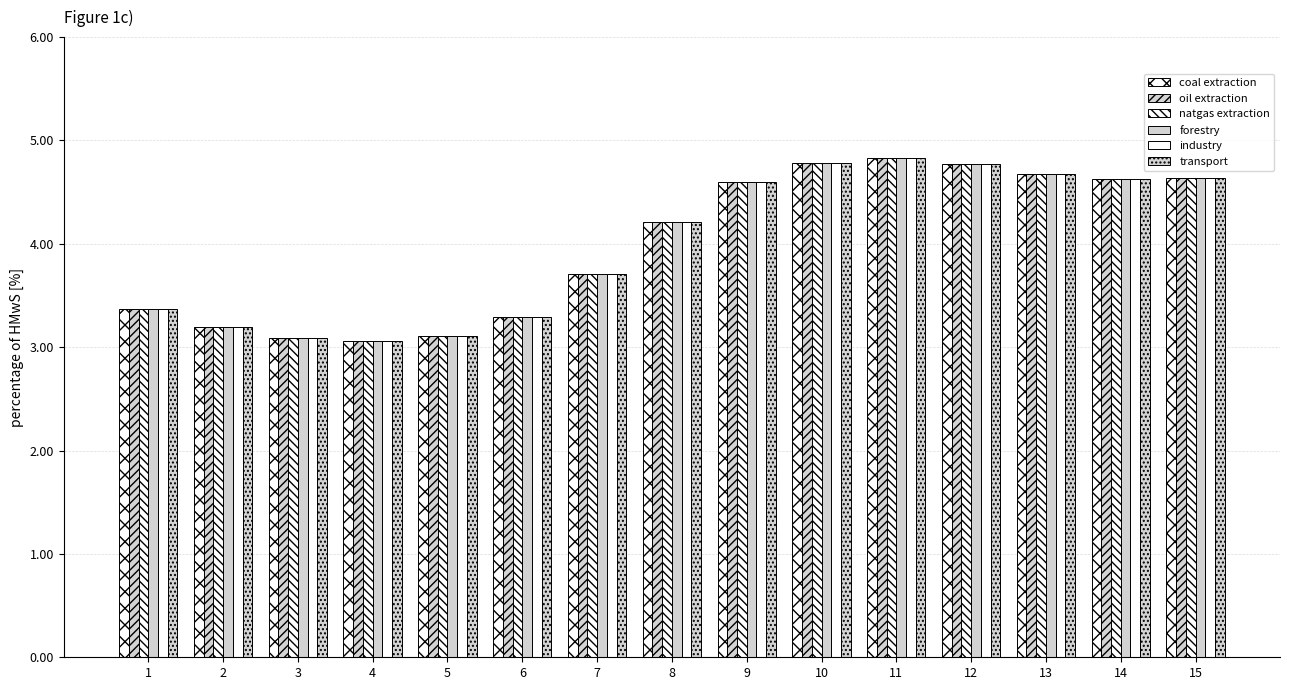

Reading right to left, transcribe all the data shown in this chart.

coal extraction: 15=46.4	14=46.3	13=46.7	12=47.7	11=48.3	10=47.8	9=46.0	8=42.1	7=37.0	6=32.9	5=31.0	4=30.6	3=30.9	2=31.9	1=33.7
oil extraction: 15=46.4	14=46.3	13=46.7	12=47.7	11=48.3	10=47.8	9=46.0	8=42.1	7=37.0	6=32.9	5=31.0	4=30.6	3=30.9	2=31.9	1=33.7
natgas extraction: 15=46.4	14=46.3	13=46.7	12=47.7	11=48.3	10=47.8	9=46.0	8=42.1	7=37.0	6=32.9	5=31.0	4=30.6	3=30.9	2=31.9	1=33.7
forestry: 15=46.4	14=46.3	13=46.7	12=47.7	11=48.3	10=47.8	9=46.0	8=42.1	7=37.0	6=32.9	5=31.0	4=30.6	3=30.9	2=31.9	1=33.7
industry: 15=46.4	14=46.3	13=46.7	12=47.7	11=48.3	10=47.8	9=46.0	8=42.1	7=37.0	6=32.9	5=31.0	4=30.6	3=30.9	2=31.9	1=33.7
transport: 15=46.4	14=46.3	13=46.7	12=47.7	11=48.3	10=47.8	9=46.0	8=42.1	7=37.0	6=32.9	5=31.0	4=30.6	3=30.9	2=31.9	1=33.7